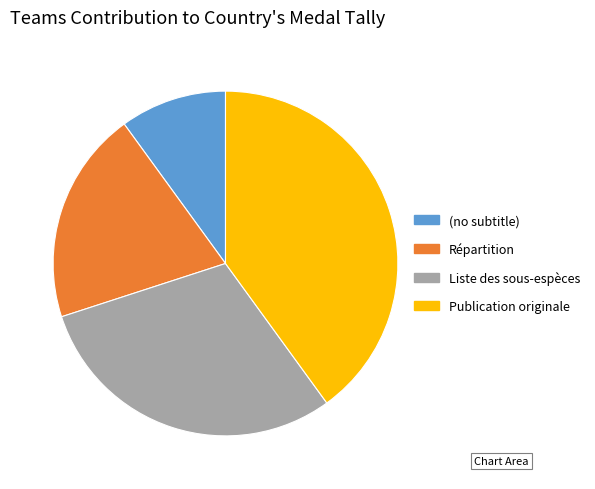

Which has a higher value, Publication originale or Liste des sous-espèces?

Publication originale